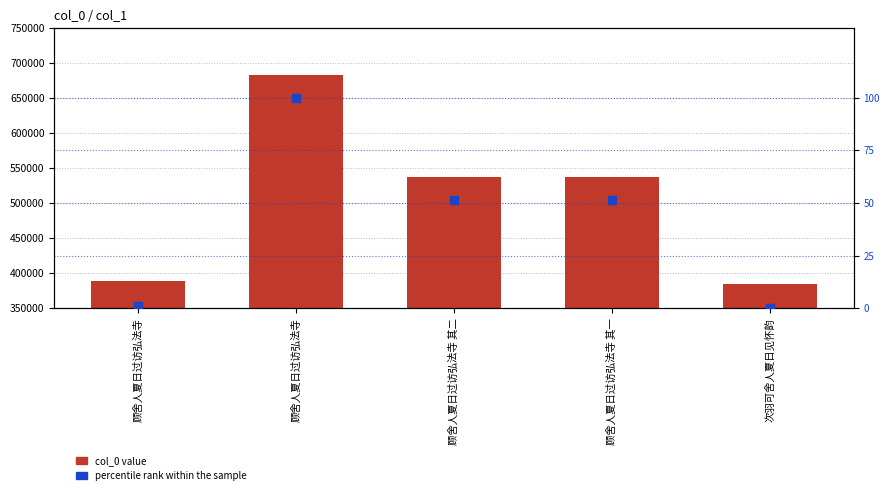

Is the value of col_0 at 顾舍人夏日过访弘法寺 greater than the value of percentile rank within the sample at 顾舍人夏日过访弘法寺 其一?

Yes